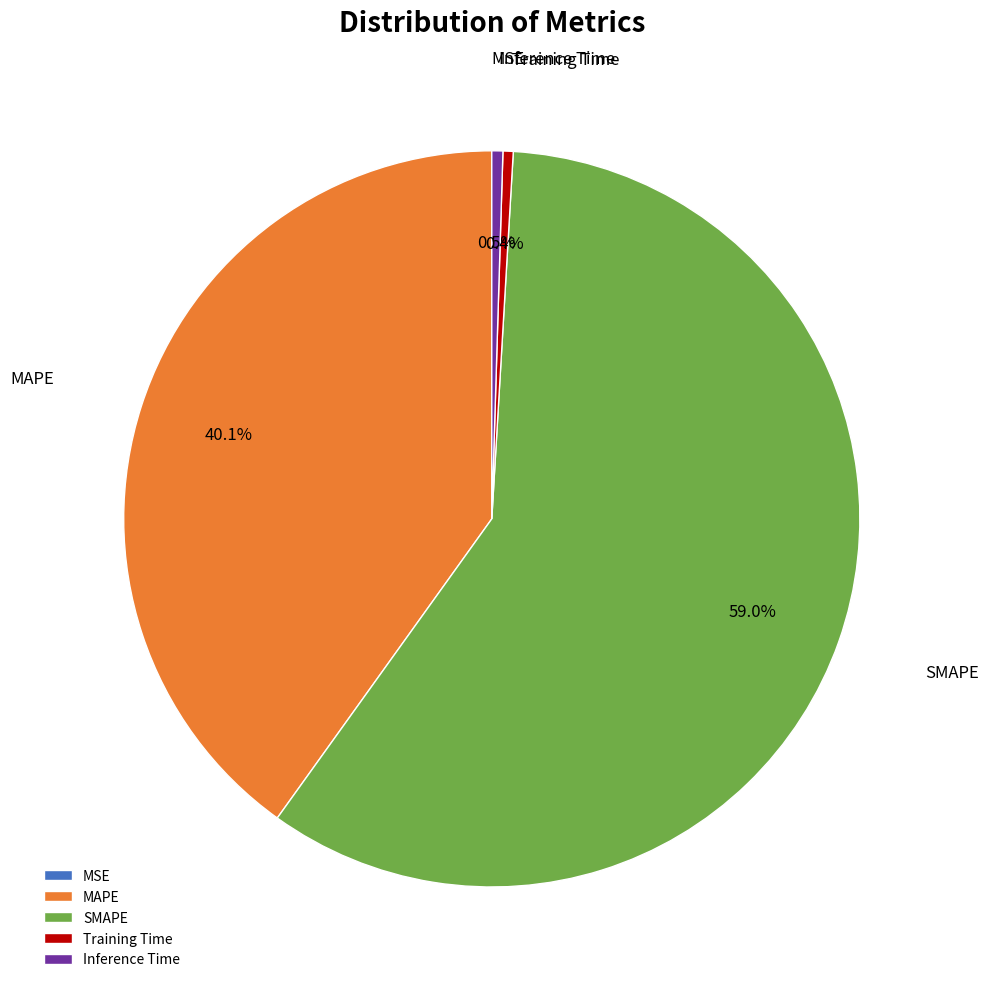

Which slice is the largest?

SMAPE